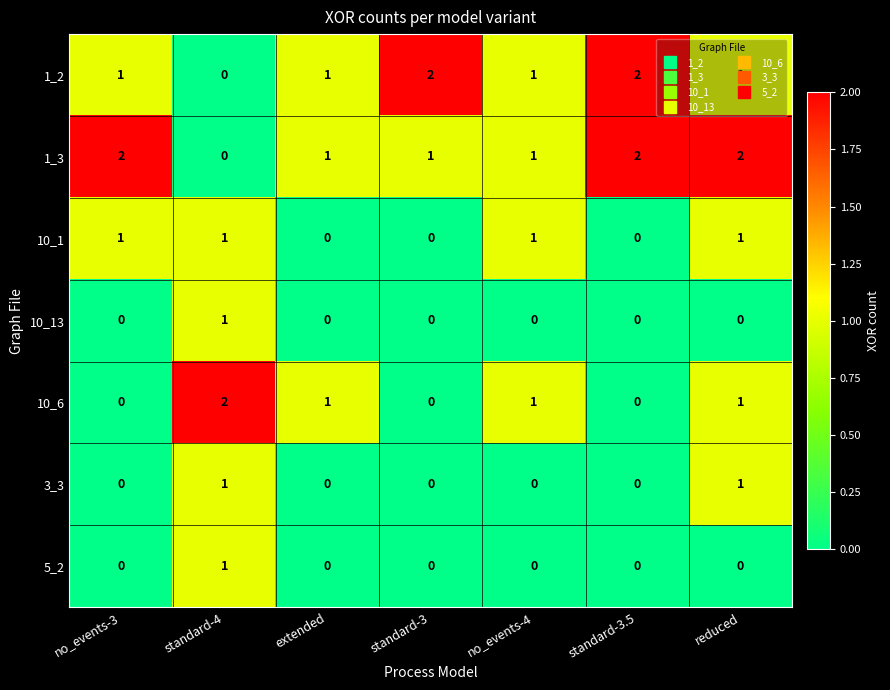

Which series has the largest total across all categories?

1_3